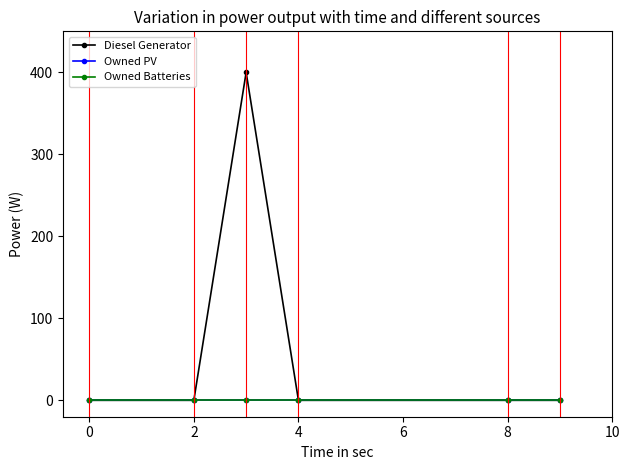

At which category is the sum across all series the highest?

2